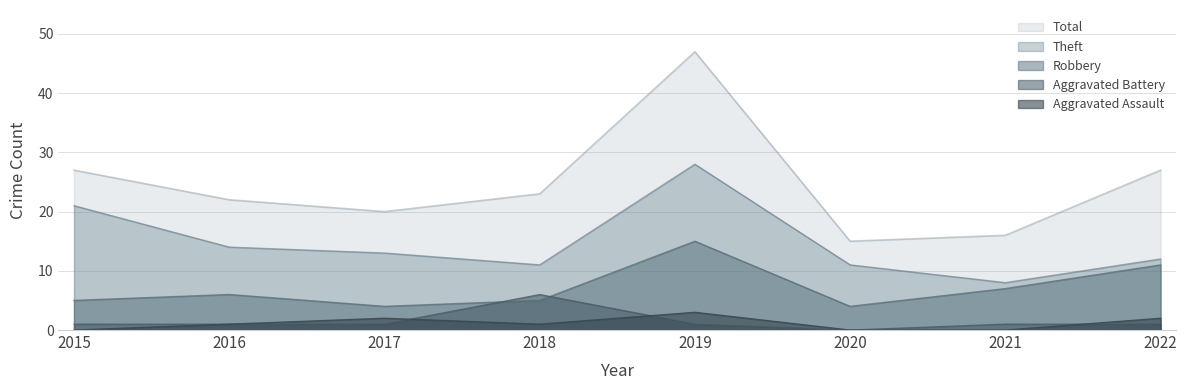

What is the average value of the Aggravated Assault series?

1